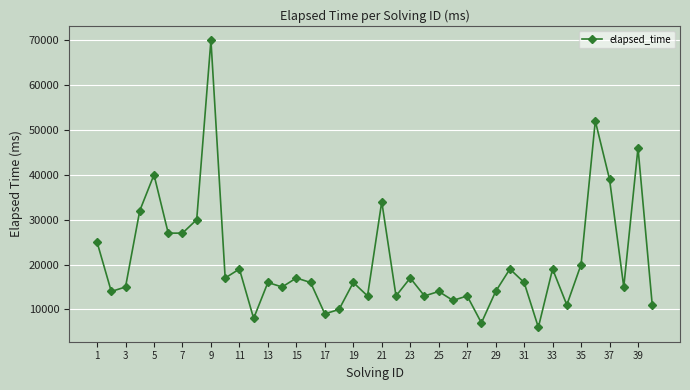

What is the difference between the second highest and minimum values?

46000